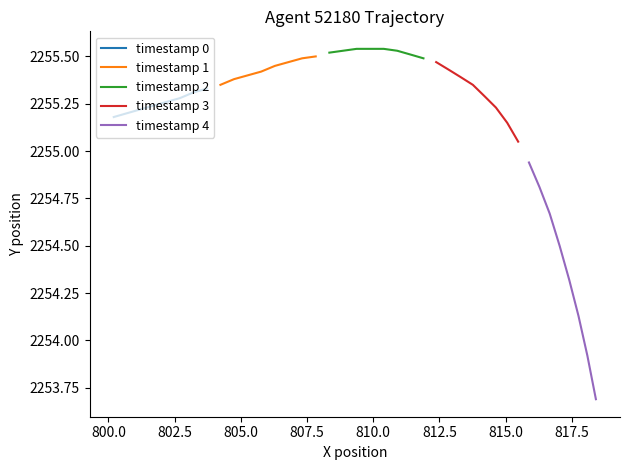

What is the greatest value displayed?

2255.5